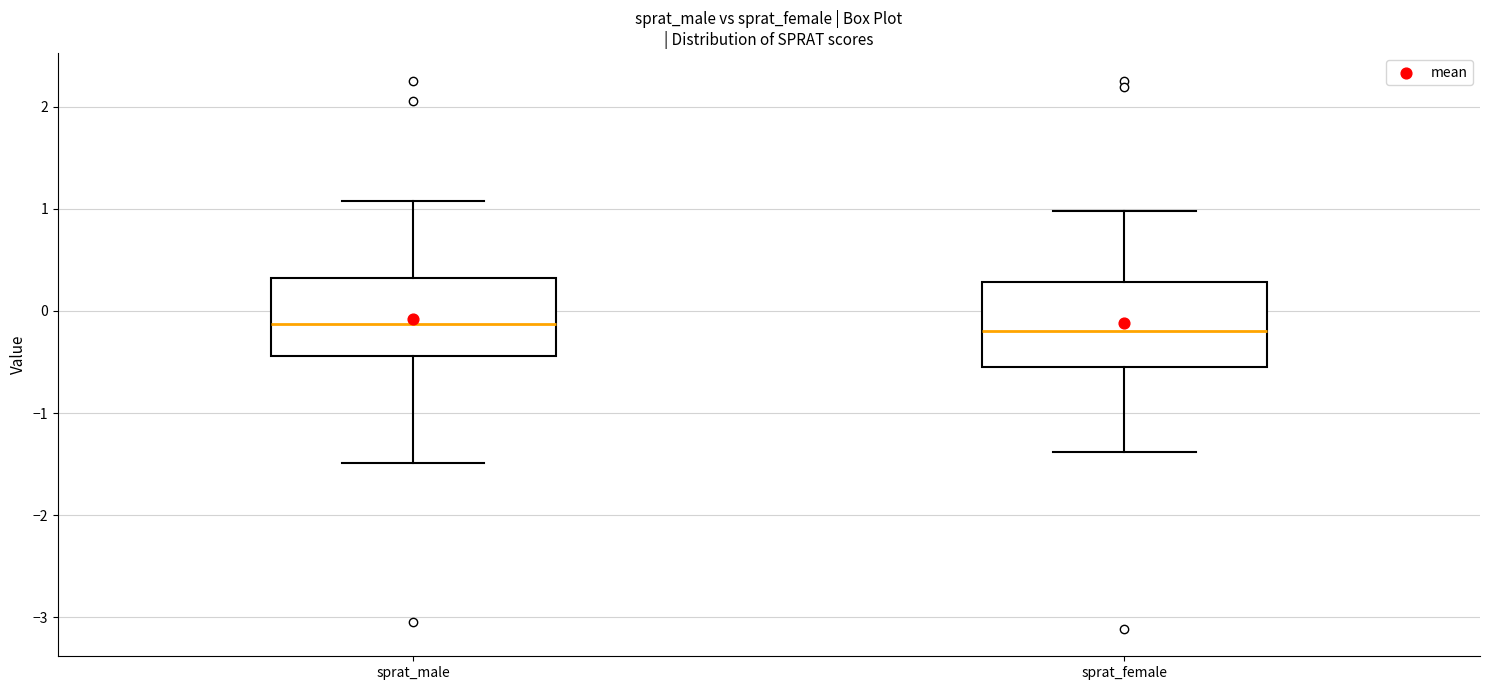

Reading left to right, transcribe this box plot: for each box, give where its median line is, the range the box spans, and where its two whiskers end, as read against the y-axis. The values are not printed on the chart, so give them approximately, as read against the axis.

sprat_male: median -0.1, box -0.4 to 0.3, whiskers -1.5 to 1.1
sprat_female: median -0.2, box -0.6 to 0.3, whiskers -1.4 to 1.0